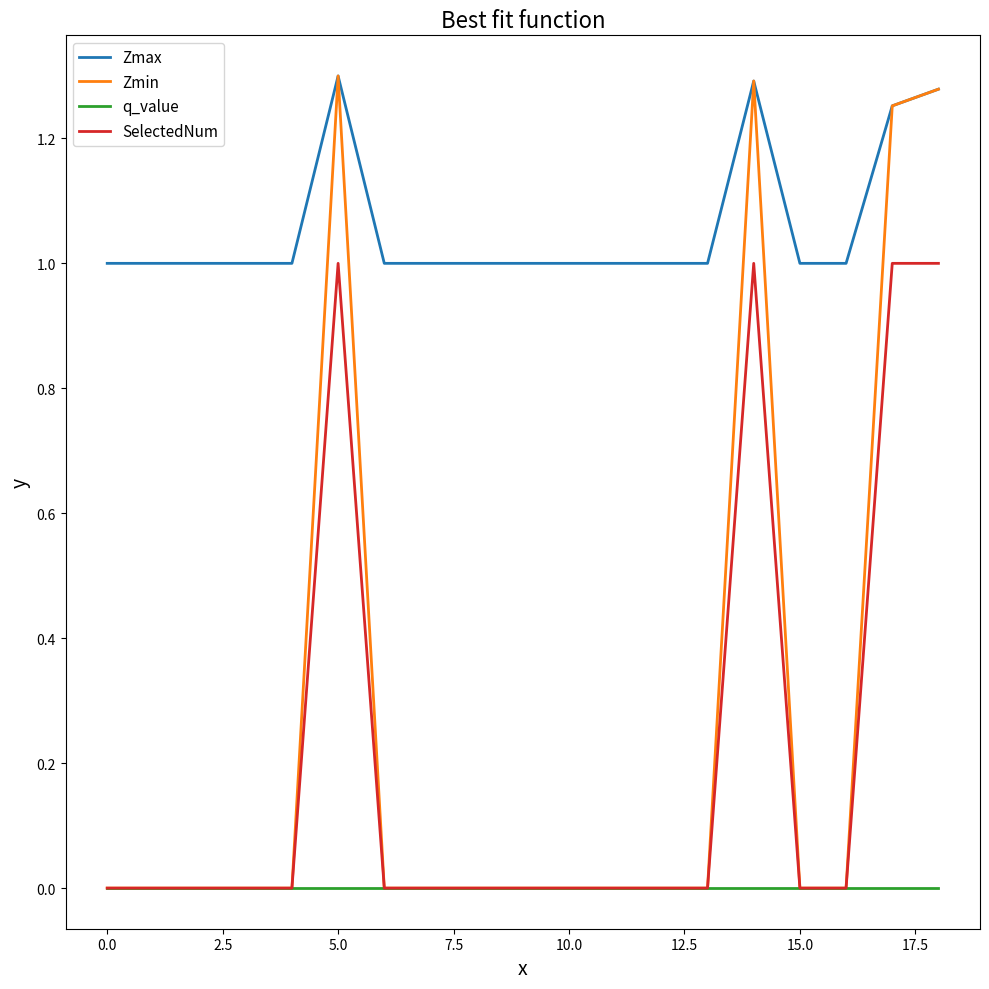

What are all the series names shown in the legend?

Zmax, Zmin, q_value, SelectedNum